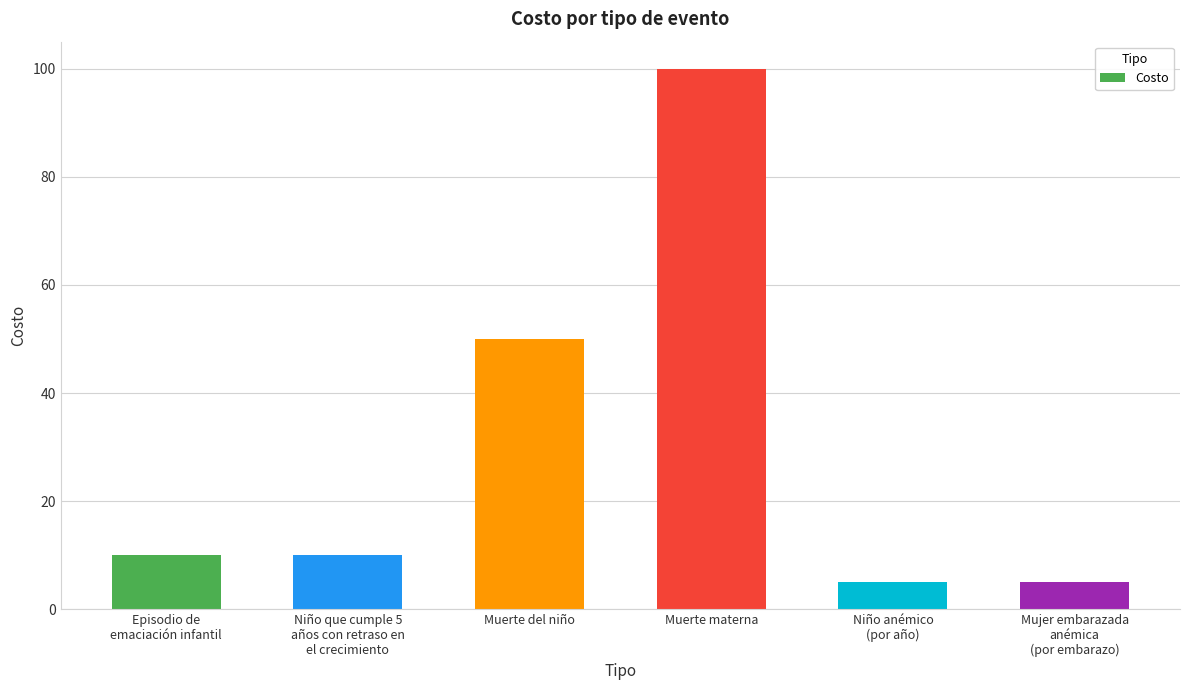

What is the label of the 4th bar from the right?

Muerte del niño